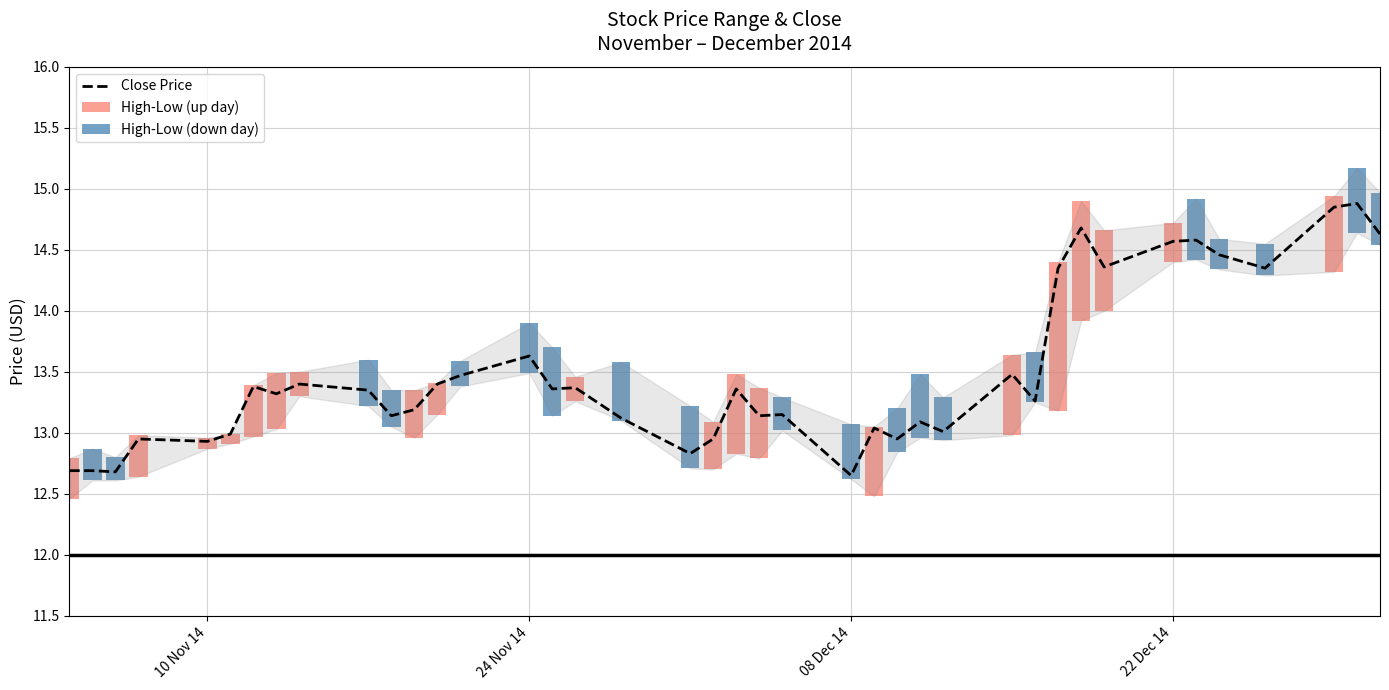

What is the difference between the maximum and minimum values?

2.2